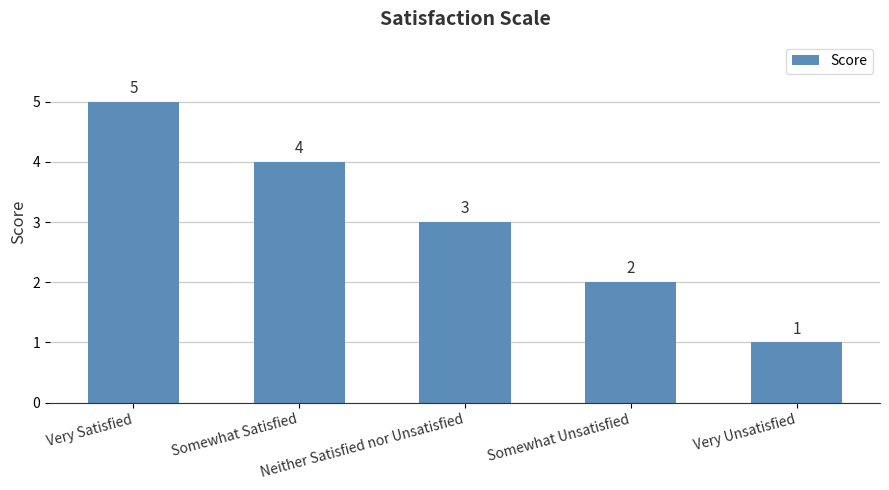

At which category does the chart reach its minimum across all series?

Very Unsatisfied